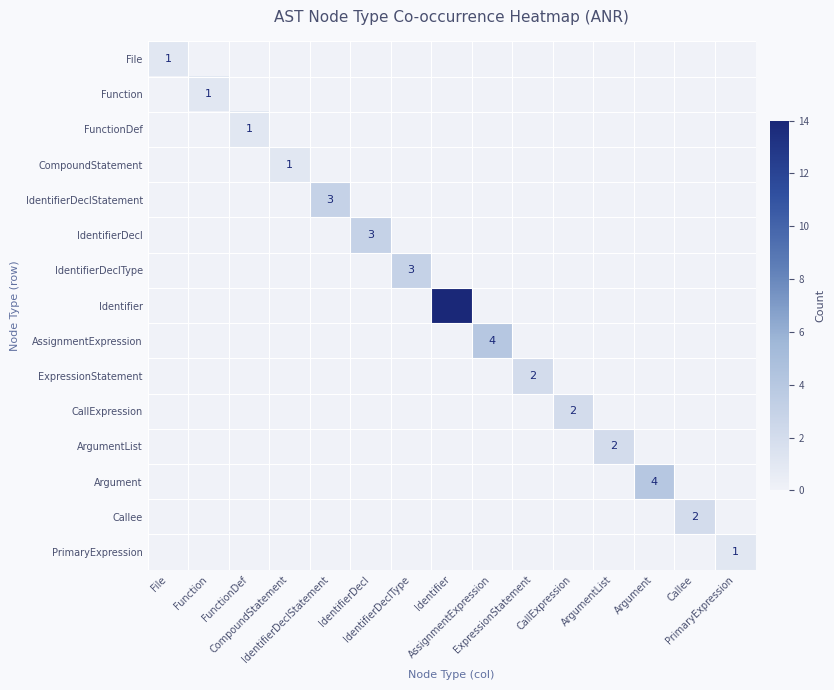

Which label corresponds to the smallest value in the chart?

Function